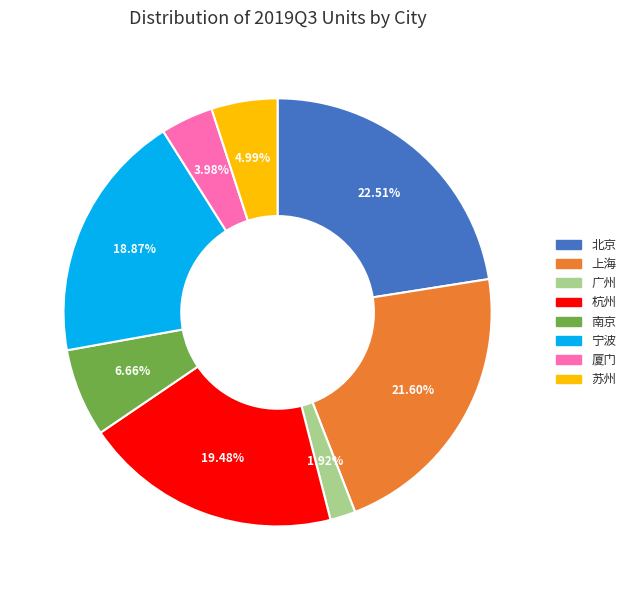

Is the sum of 广州 and 宁波 greater than half?

No